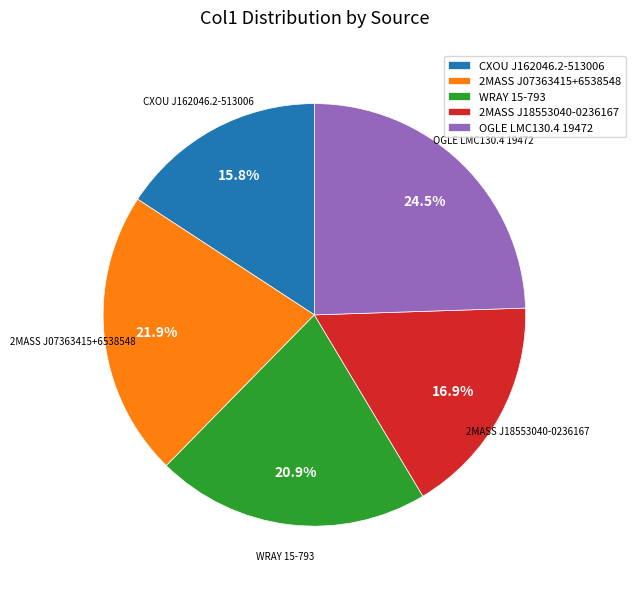

What is the ratio of the value at 2MASS J07363415+6538548 to the value at OGLE LMC130.4 19472?

0.9